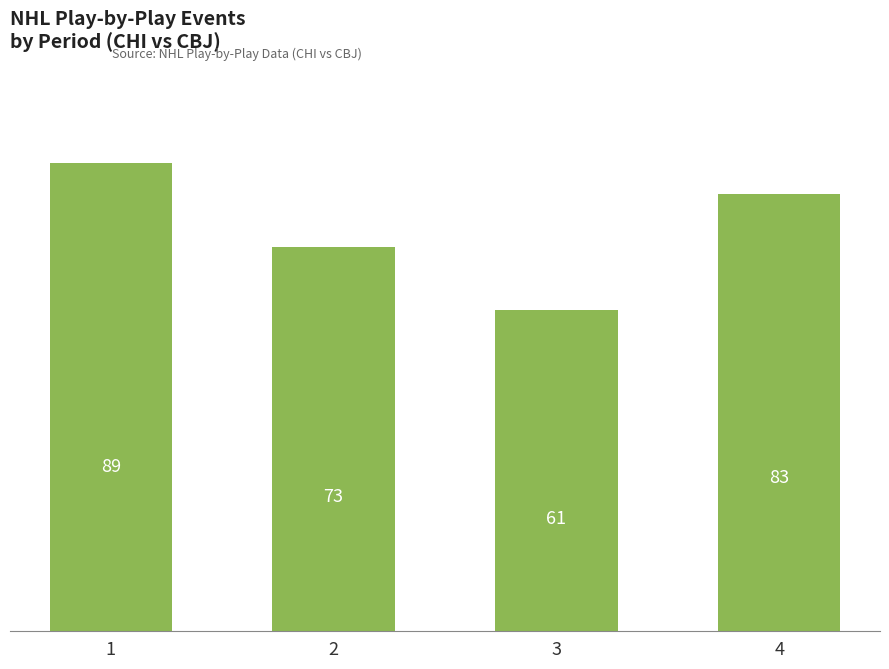

Reading left to right, transcribe all the data shown in this chart.

89	73	61	83